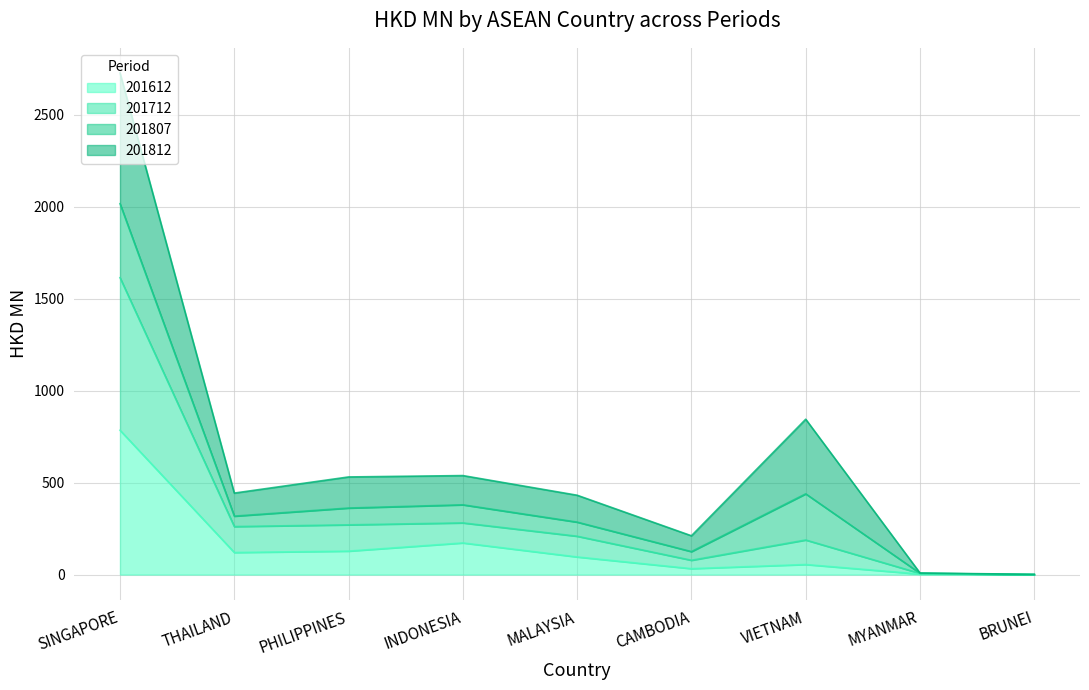

At which category is the sum across all series the highest?

SINGAPORE